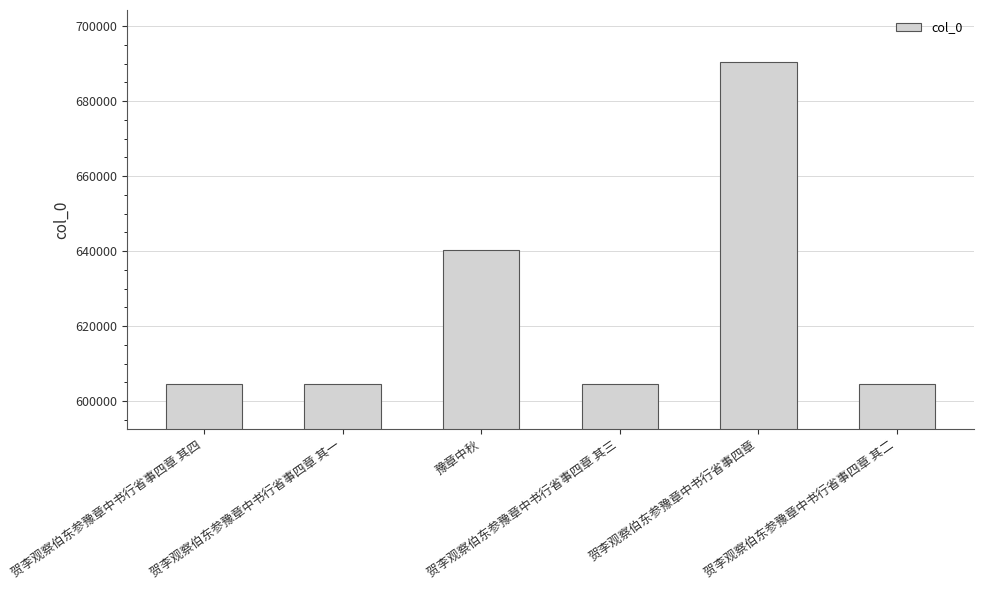

What is the minimum value shown in the chart?

604695